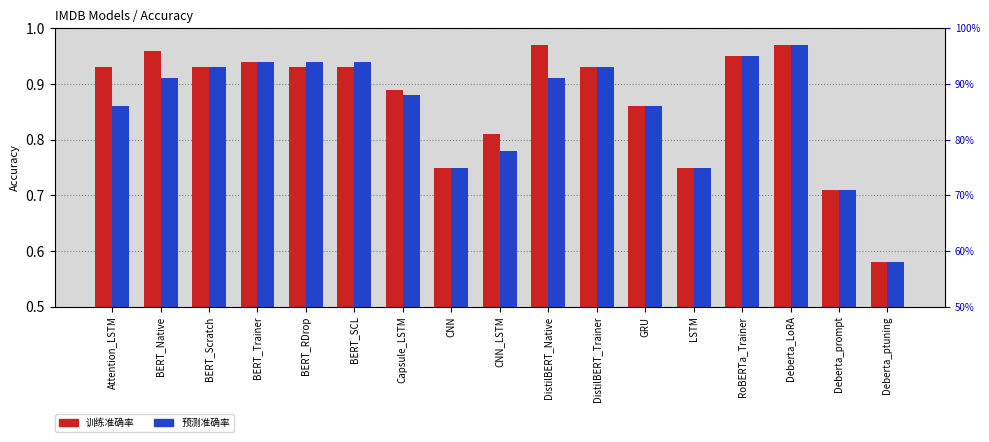

What is the label of the 4th bar from the left?

BERT_Trainer